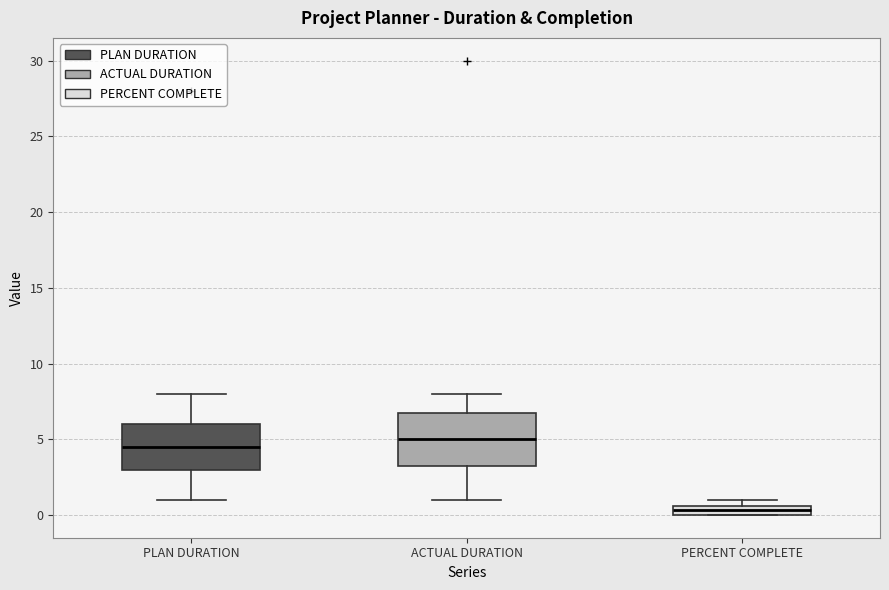

Which box has the lowest median line?

PERCENT COMPLETE